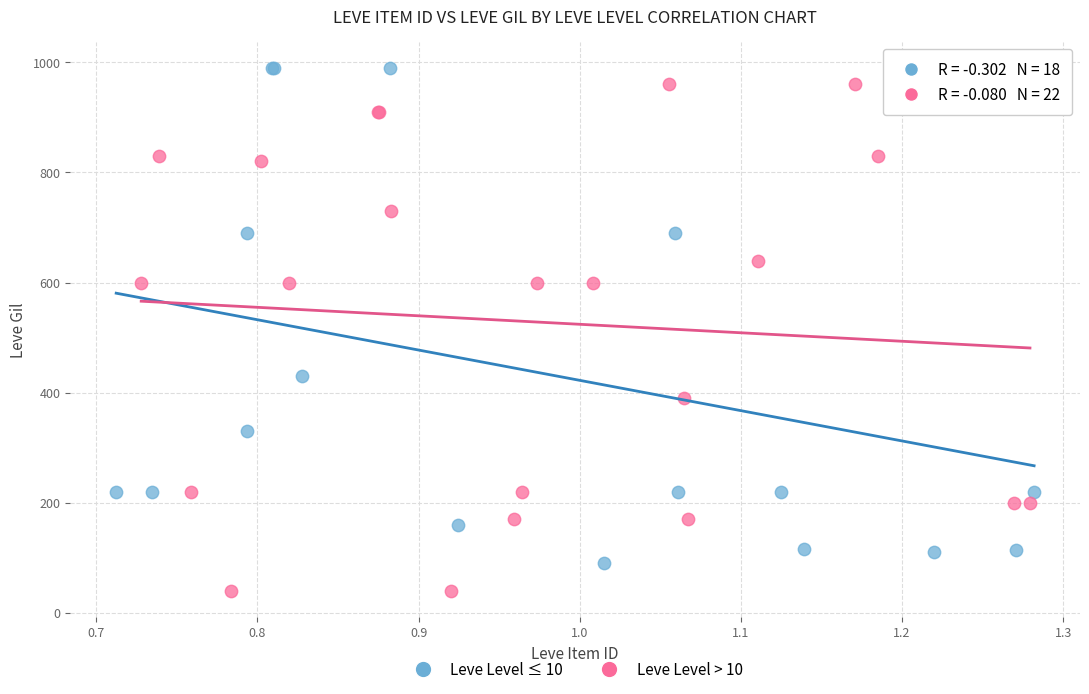

Which series reaches the minimum Y coordinate?

Leve Level > 10